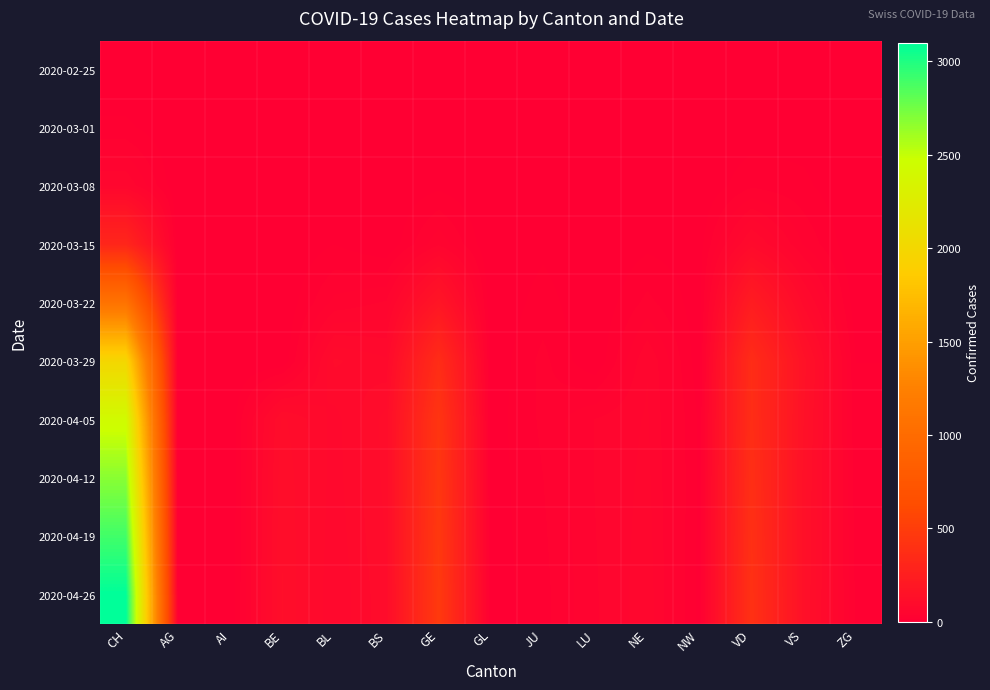

Reading left to right, transcribe all the data shown in this chart.

2020-02-25: CH=0	AG=0	AI=0	BE=0	BL=0	BS=0	GE=0	GL=0	JU=0	LU=0	NE=0	NW=0	VD=0	VS=0	ZG=0
2020-03-01: CH=15	AG=0	AI=0	BE=0	BL=1	BS=0	GE=3	GL=0	JU=1	LU=0	NE=0	NW=0	VD=4	VS=6	ZG=0
2020-03-08: CH=60	AG=0	AI=0	BE=0	BL=4	BS=1	GE=9	GL=0	JU=5	LU=0	NE=3	NW=0	VD=22	VS=15	ZG=0
2020-03-15: CH=314	AG=0	AI=0	BE=0	BL=12	BS=0	GE=46	GL=0	JU=9	LU=0	NE=9	NW=6	VD=90	VS=35	ZG=0
2020-03-22: CH=1091	AG=0	AI=0	BE=0	BL=40	BS=50	GE=179	GL=0	JU=18	LU=0	NE=28	NW=5	VD=231	VS=92	ZG=3
2020-03-29: CH=1989	AG=0	AI=0	BE=0	BL=99	BS=87	GE=365	GL=2	JU=28	LU=0	NE=60	NW=4	VD=365	VS=152	ZG=12
2020-04-05: CH=2430	AG=0	AI=0	BE=112	BL=80	BS=114	GE=432	GL=5	JU=27	LU=49	NE=62	NW=10	VD=370	VS=145	ZG=15
2020-04-12: CH=2680	AG=0	AI=0	BE=118	BL=79	BS=113	GE=448	GL=5	JU=24	LU=49	NE=64	NW=10	VD=381	VS=140	ZG=18
2020-04-19: CH=2900	AG=0	AI=0	BE=120	BL=77	BS=110	GE=460	GL=5	JU=22	LU=48	NE=66	NW=9	VD=390	VS=138	ZG=20
2020-04-26: CH=3100	AG=0	AI=0	BE=122	BL=74	BS=107	GE=470	GL=5	JU=20	LU=47	NE=68	NW=8	VD=398	VS=136	ZG=22